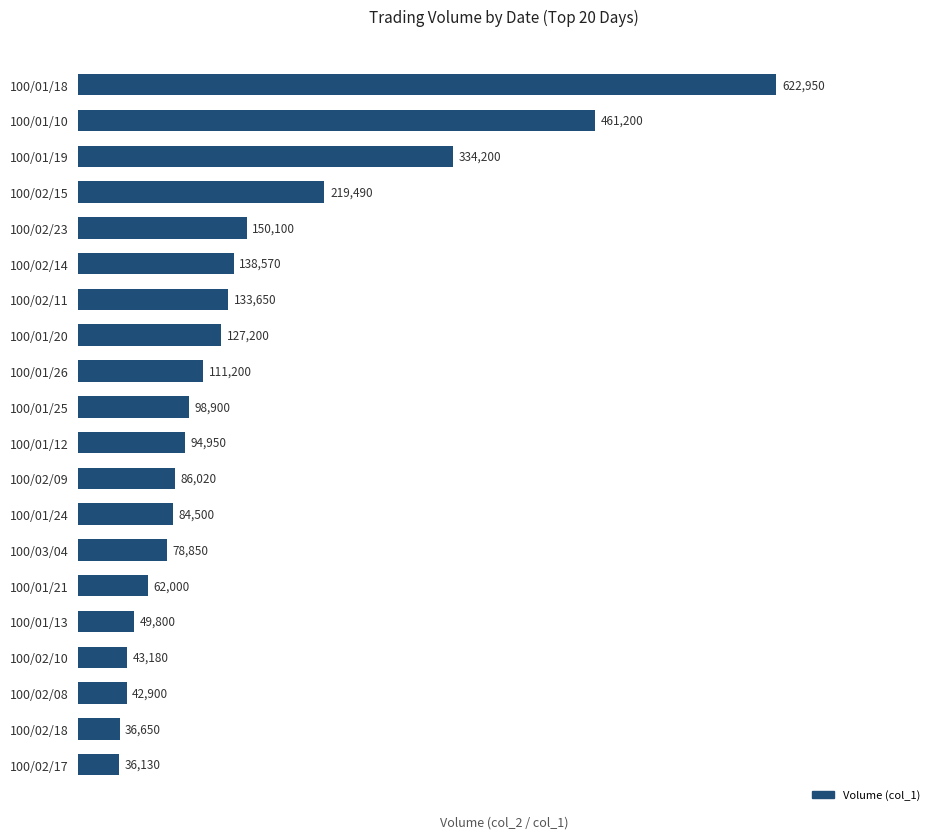

True or false: the data shows 1038477 at 100/01/18.

False